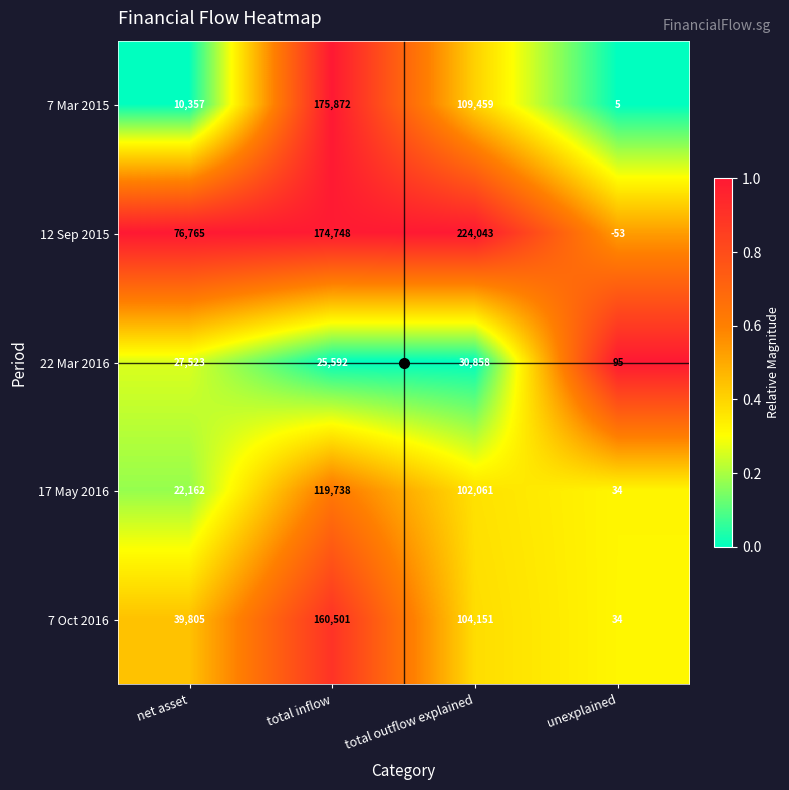

Between total outflow explained and unexplained, which series saw the biggest shift?

12 Sep 2015